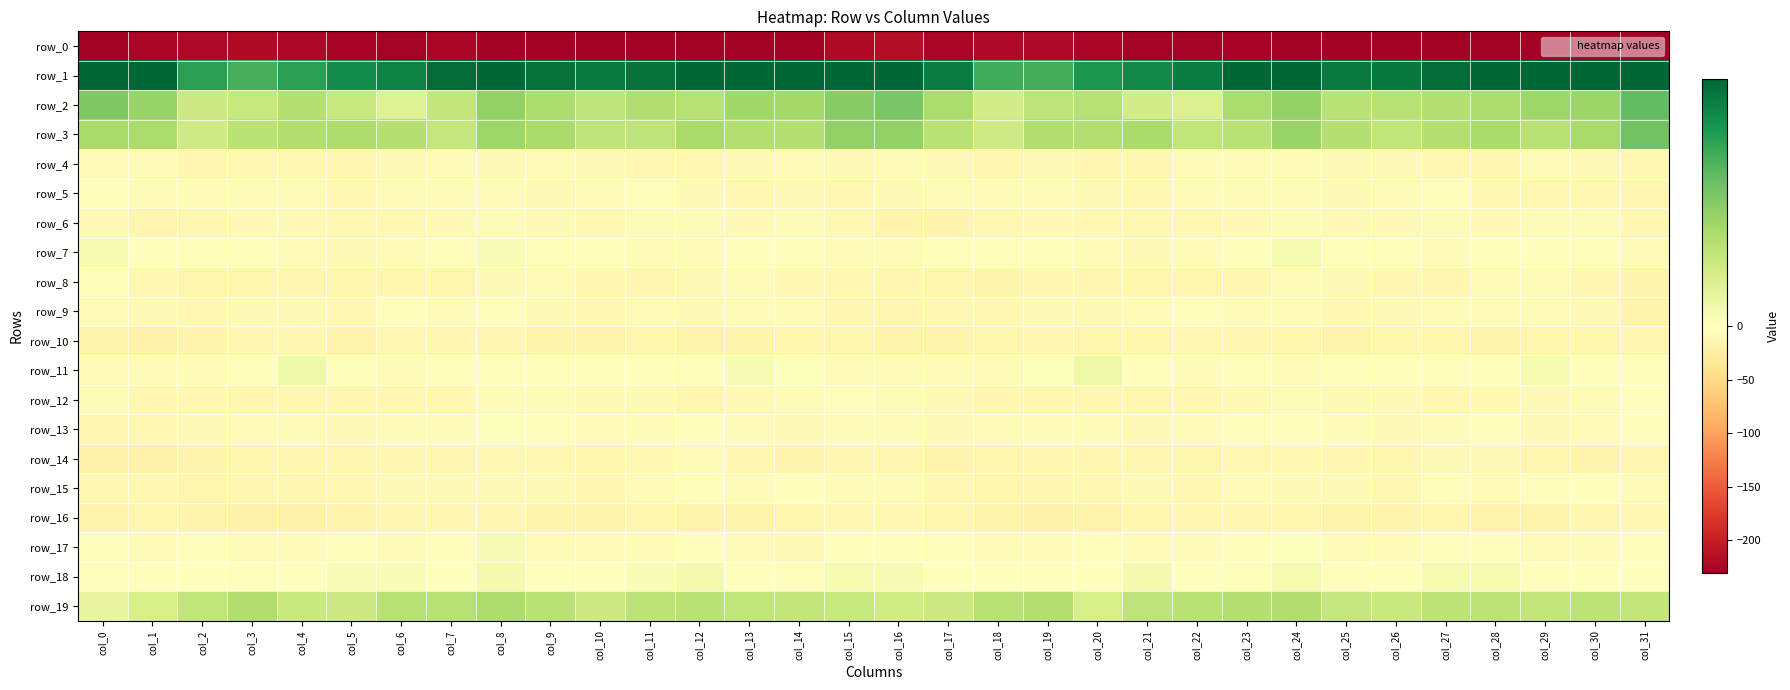

What is the total value across all series at col_5?

-287.5